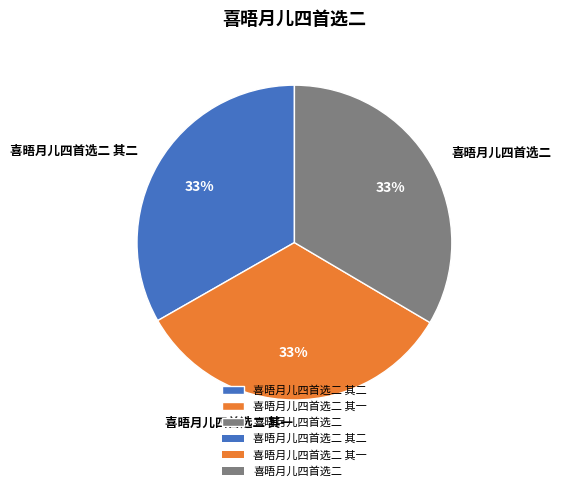

Is there any slice that represents more than half of the pie?

No